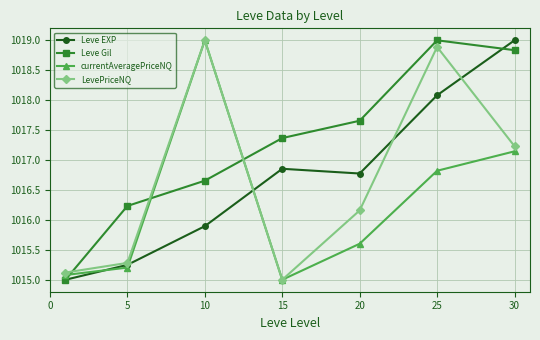

What is the maximum value shown in the chart?

1019.0